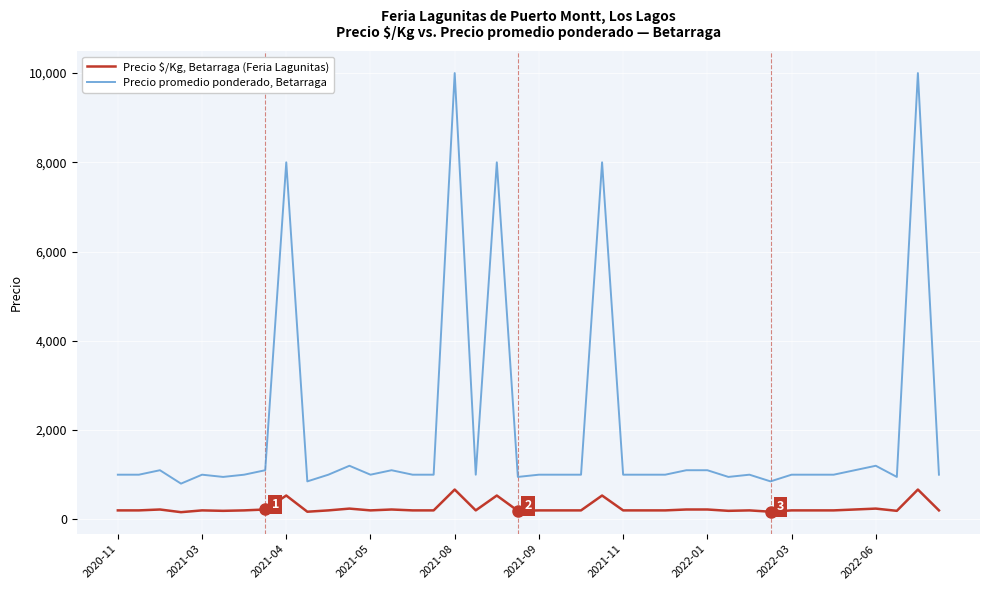

Which series has the largest range (max minus min)?

Precio promedio ponderado, Betarraga